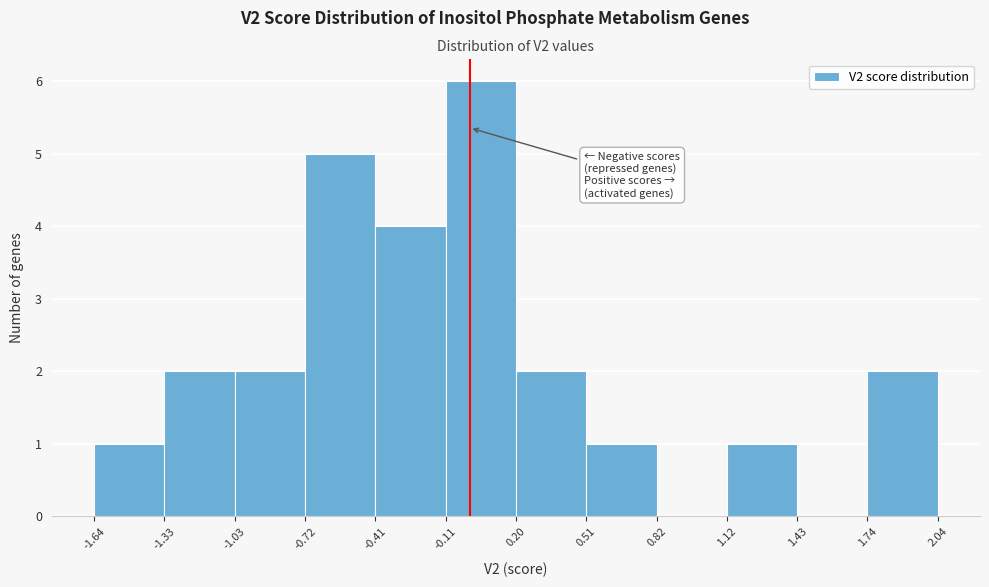

Which range on the x-axis has the tallest bar?

-0.11 to 0.20